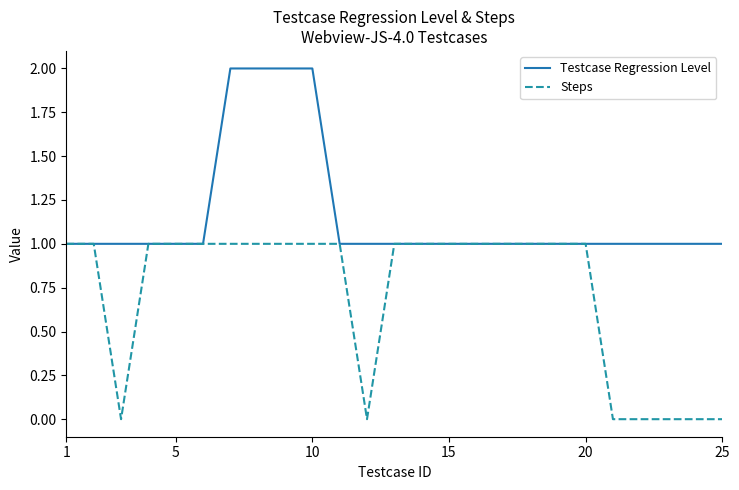

Which series has the largest total across all categories?

Testcase Regression Level